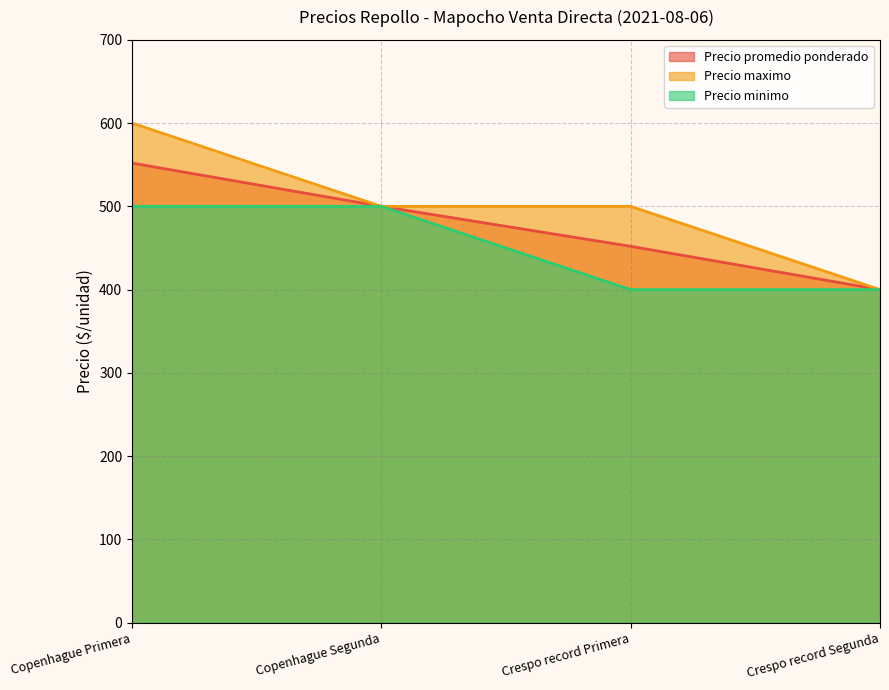

True or false: Precio promedio ponderado has more than 0 interior local peaks.

False